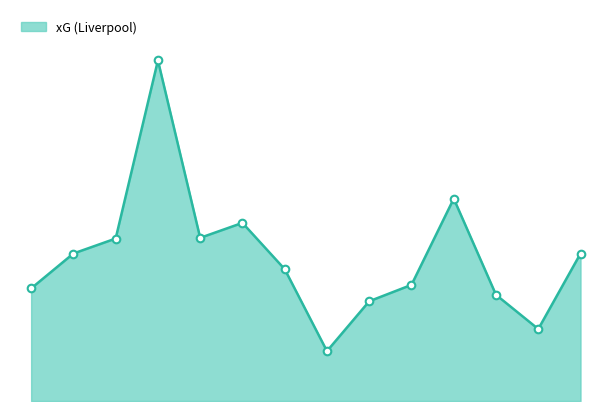

Is this an area chart (filled region under the line)?

Yes